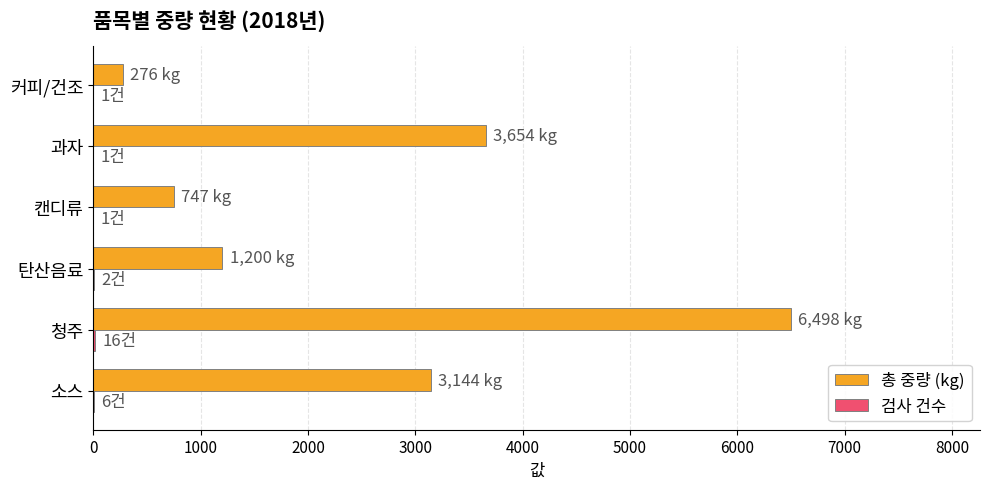

What is the sum of all 총 중량 (kg) values?

15519